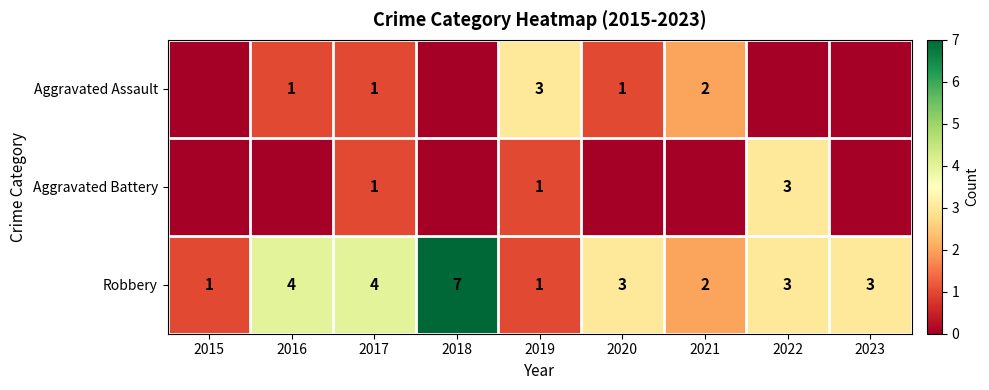

Count the Robbery values in the range 2 to 4.

6